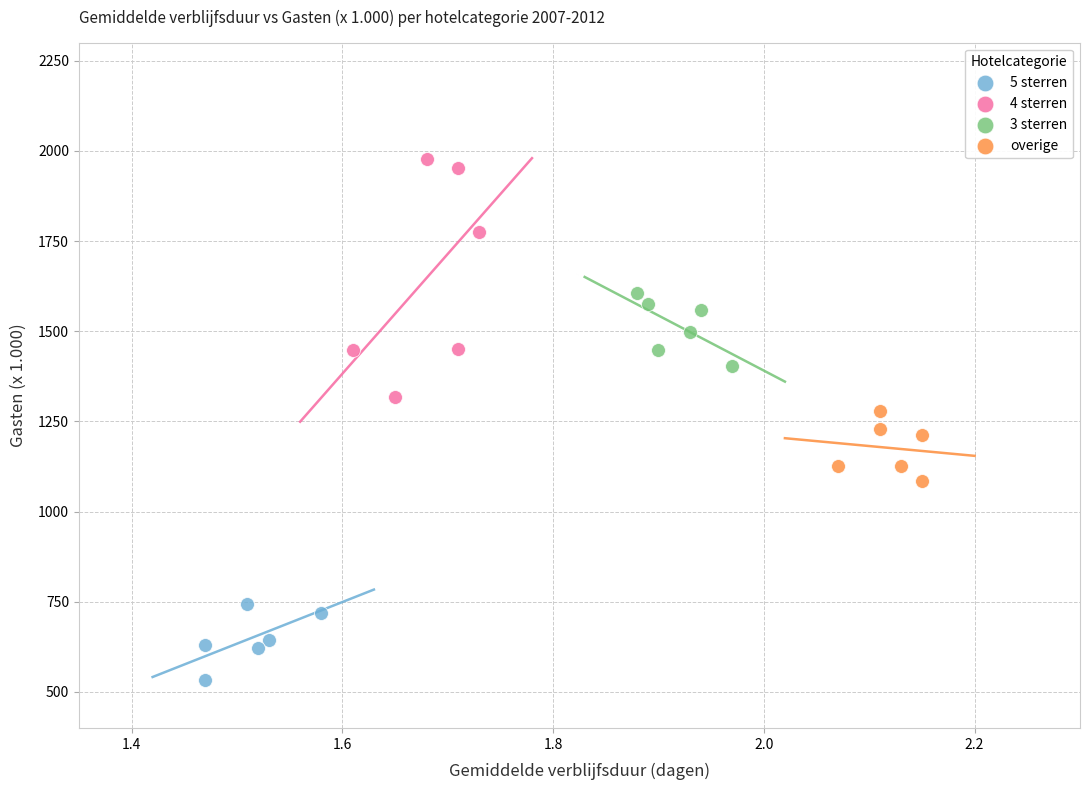

Which series contains the highest Y value?

4 sterren